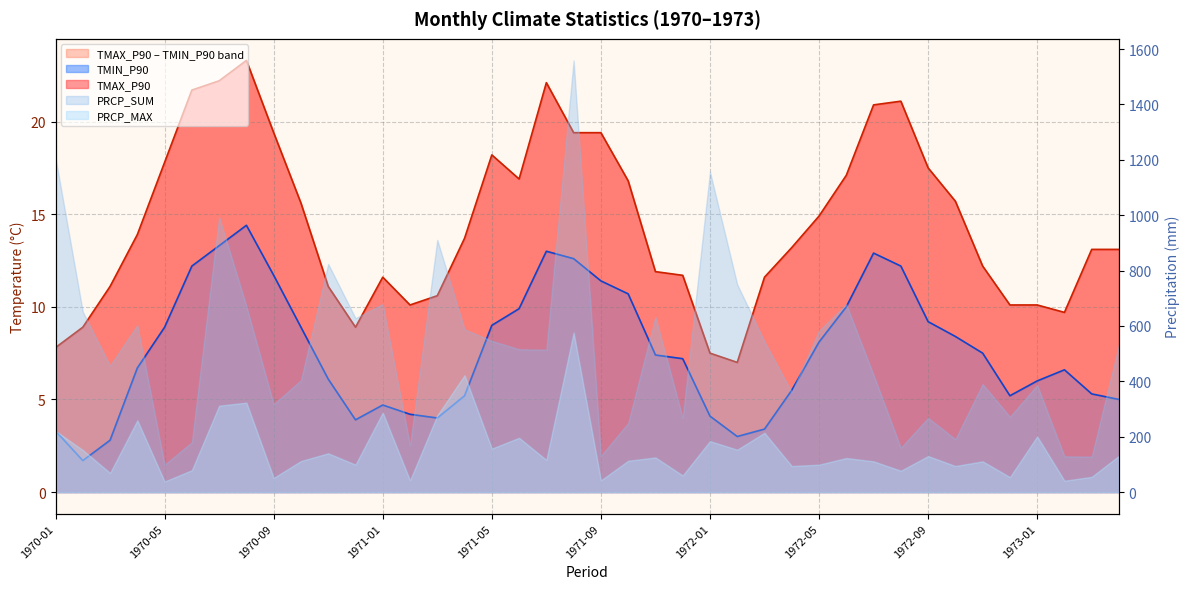

What is the label of the 18th point from the right?

1971-11